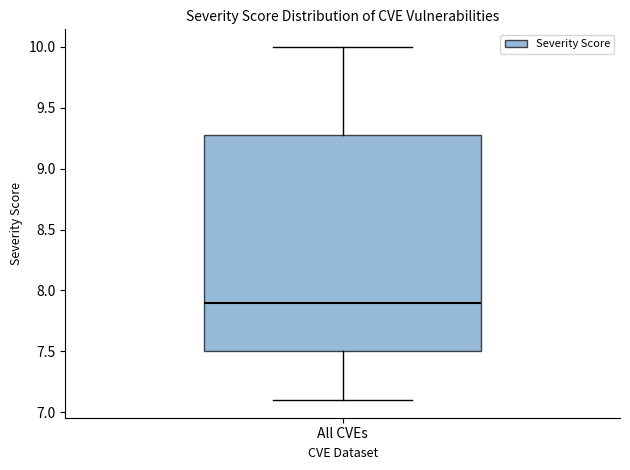

Transcribe this box plot: give where the median line is, the range the box spans, and where the two whiskers end, as read against the y-axis. The values are not printed on the chart, so give them approximately, as read against the axis.

median 7.9, box 7.5 to 9.3, whiskers 7.1 to 10.0